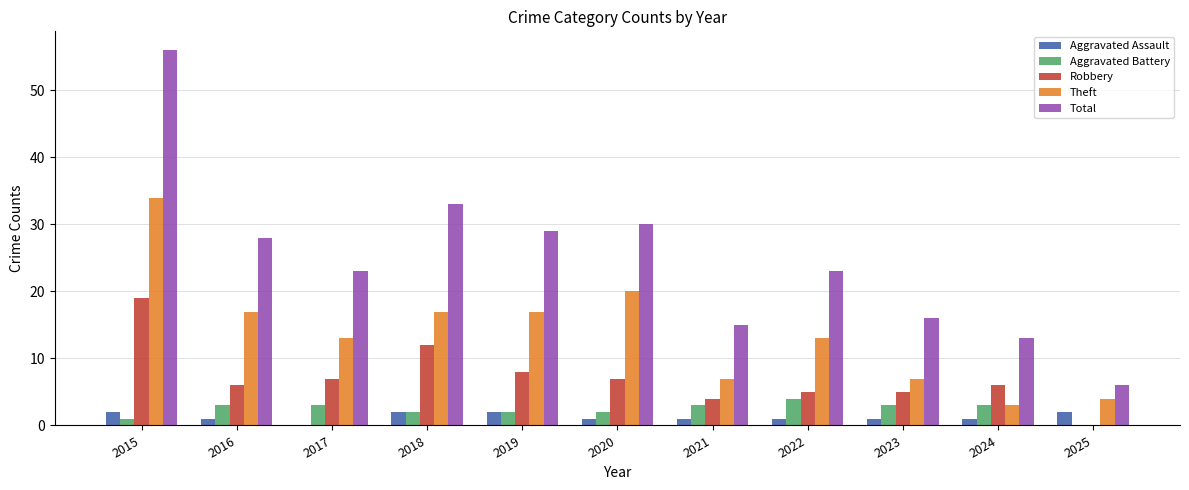

What is the spread (max minus min) of values at 2024?

12